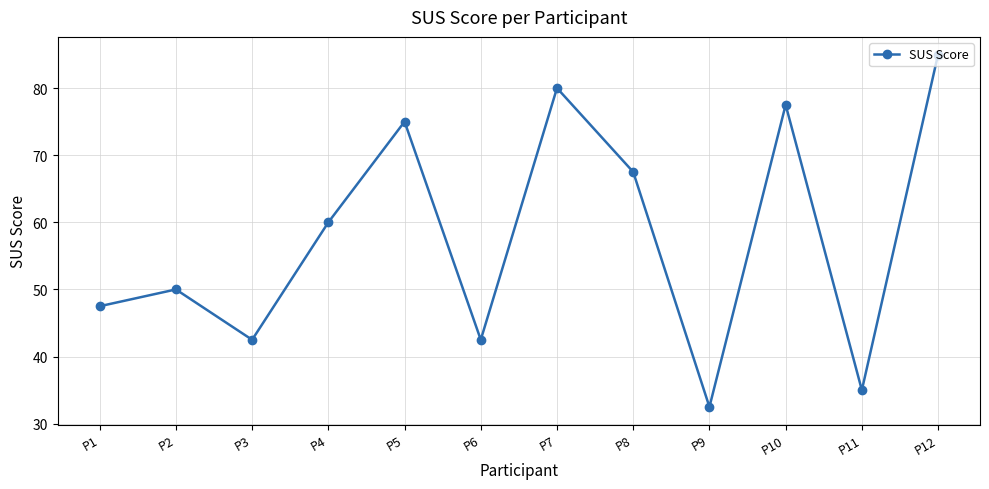

Reading left to right, transcribe all the data shown in this chart.

P1=47.5	P2=50.0	P3=42.5	P4=60.0	P5=75.0	P6=42.5	P7=80.0	P8=67.5	P9=32.5	P10=77.5	P11=35.0	P12=85.0